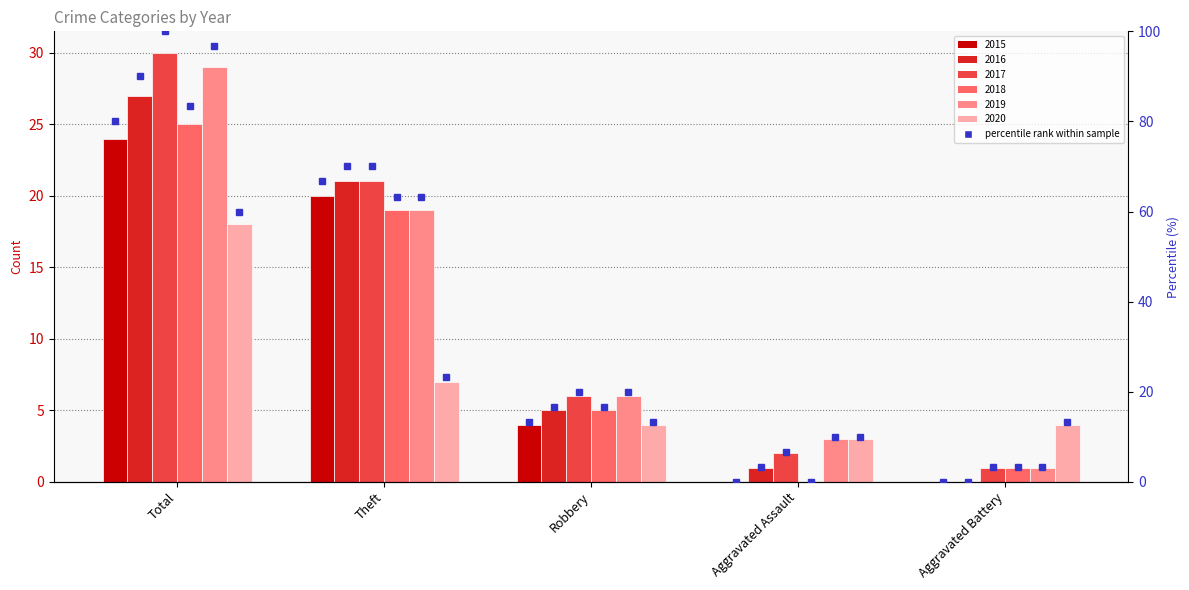

What is the approximate value of 2020 at Total, to the nearest 10?

20